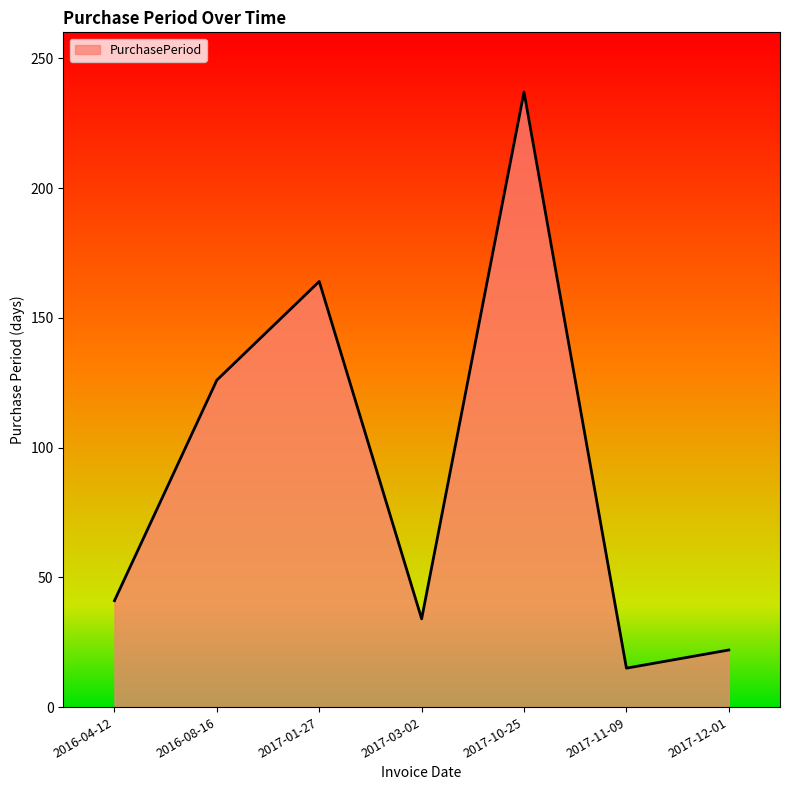

How many series are shown in this chart?

1